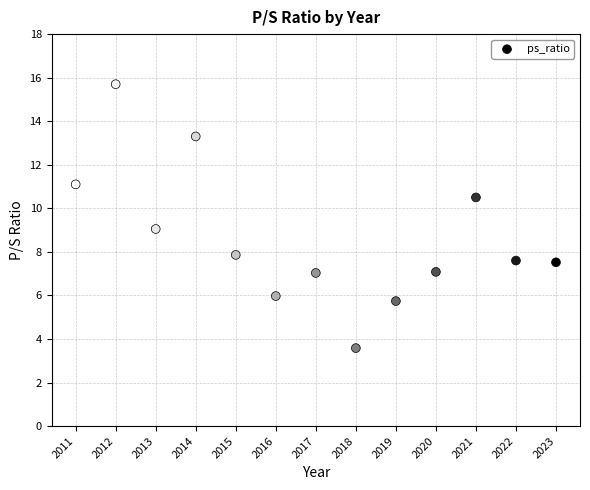

What is the range of X values (max minus min)?

12.0